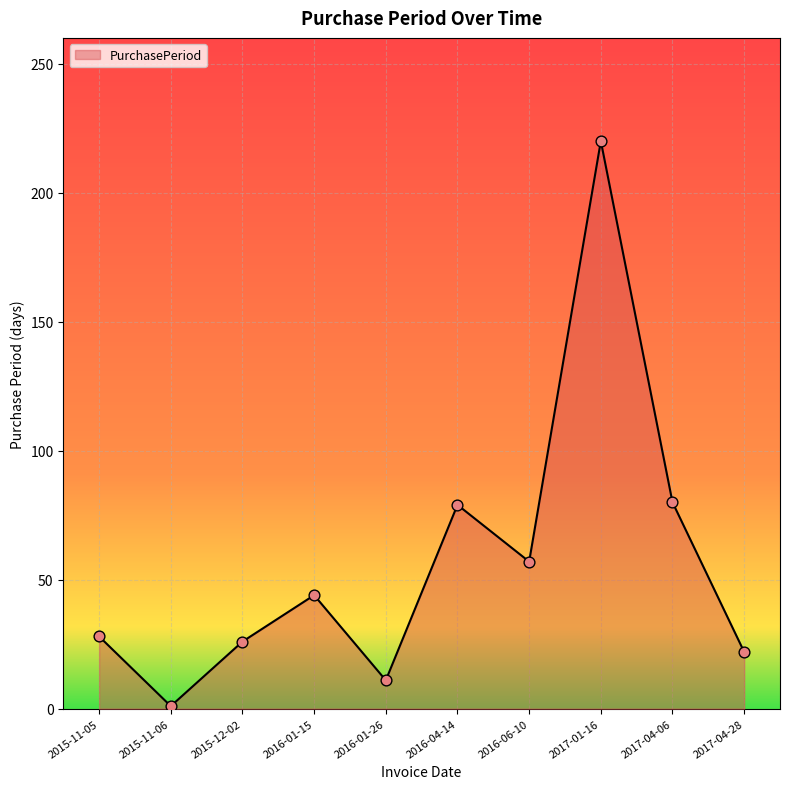

Which has a higher value, 2016-06-10 or 2016-04-14?

2016-04-14